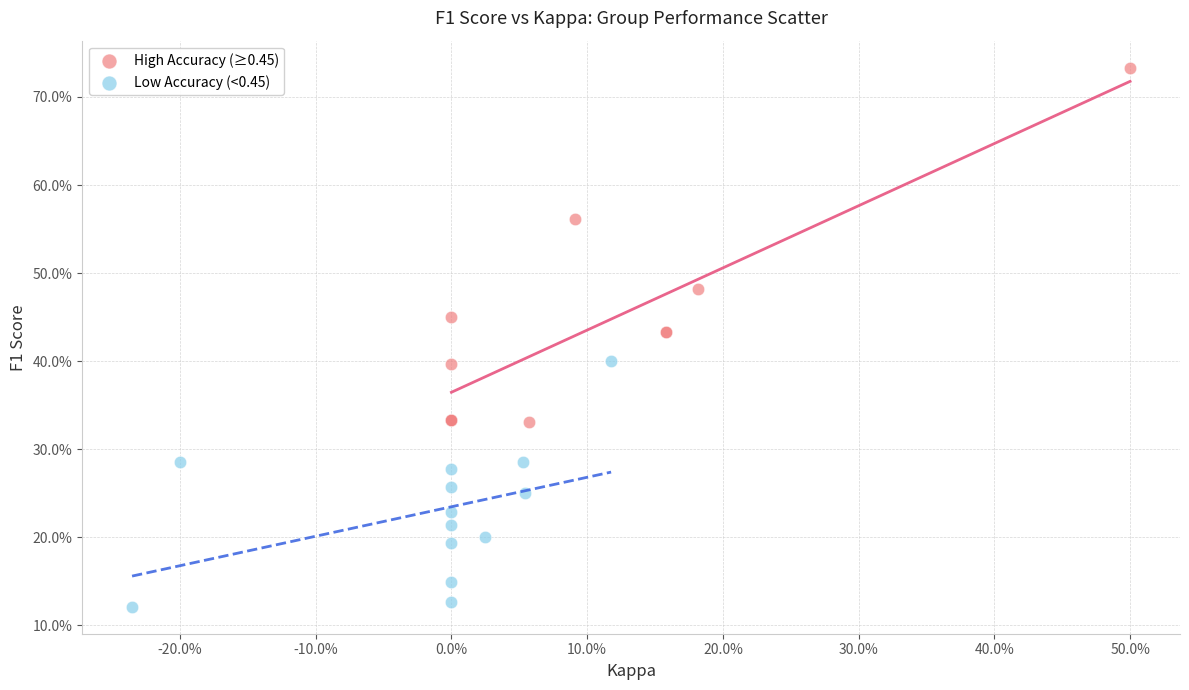

What are all the series names shown in the legend?

High Accuracy (≥0.45), Low Accuracy (<0.45)